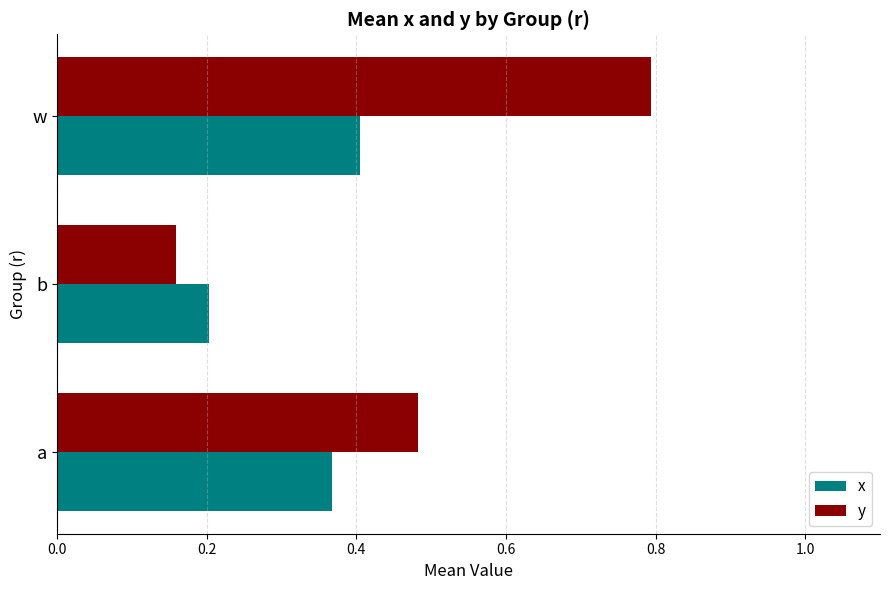

How many y values are between 0 and 1?

3